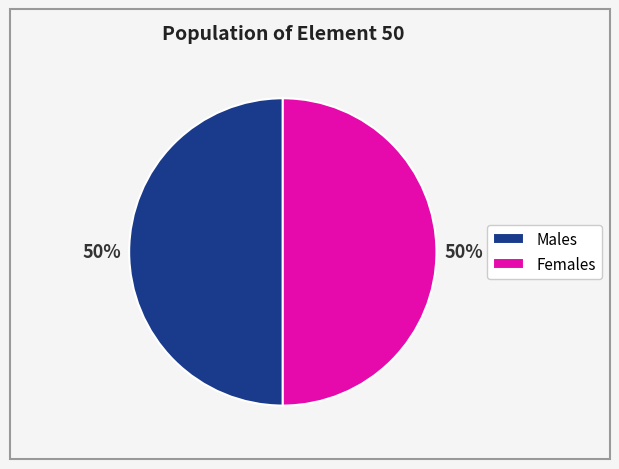

Is it true that Males is 50% of the pie?

True